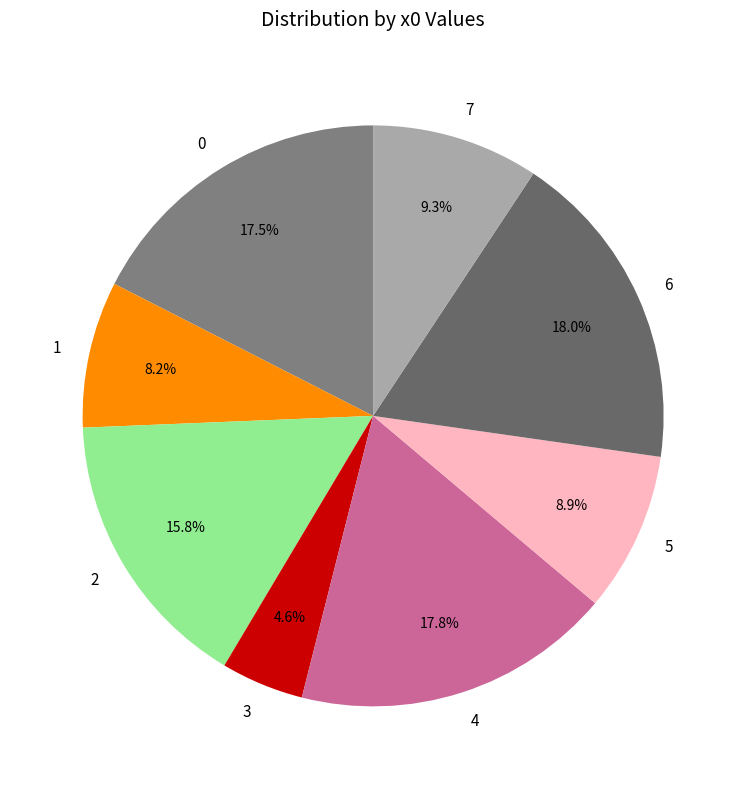

True or false: 2 accounts for 16% of the total.

True